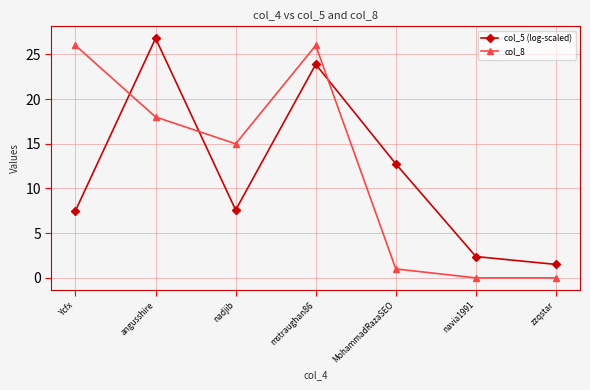

How many series are shown in this chart?

2